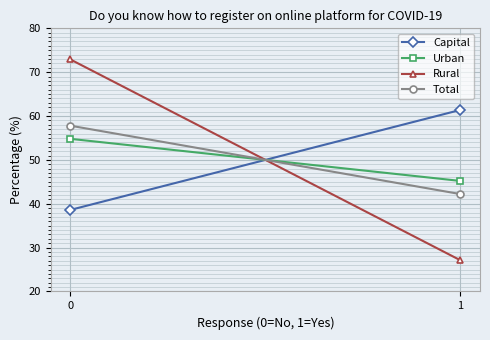

Reading left to right, extract all data points from this chart.

Capital: 0=38.6	1=61.4
Urban: 0=54.8	1=45.2
Rural: 0=72.9	1=27.1
Total: 0=57.8	1=42.2